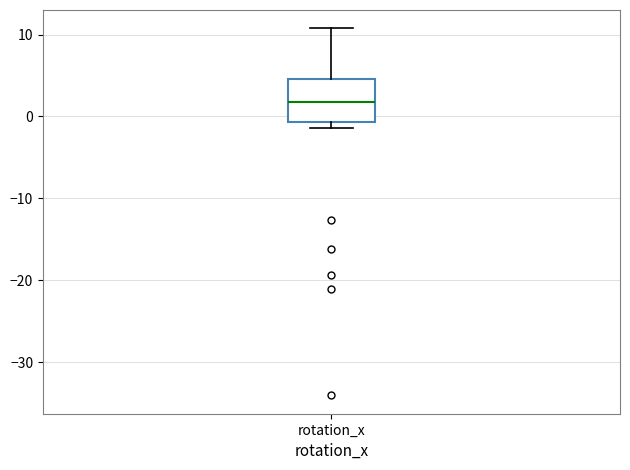

Transcribe this box plot: give where the median line is, the range the box spans, and where the two whiskers end, as read against the y-axis. The values are not printed on the chart, so give them approximately, as read against the axis.

median 2, box -1 to 5, whiskers -1 (just below the box's lower edge) to 11